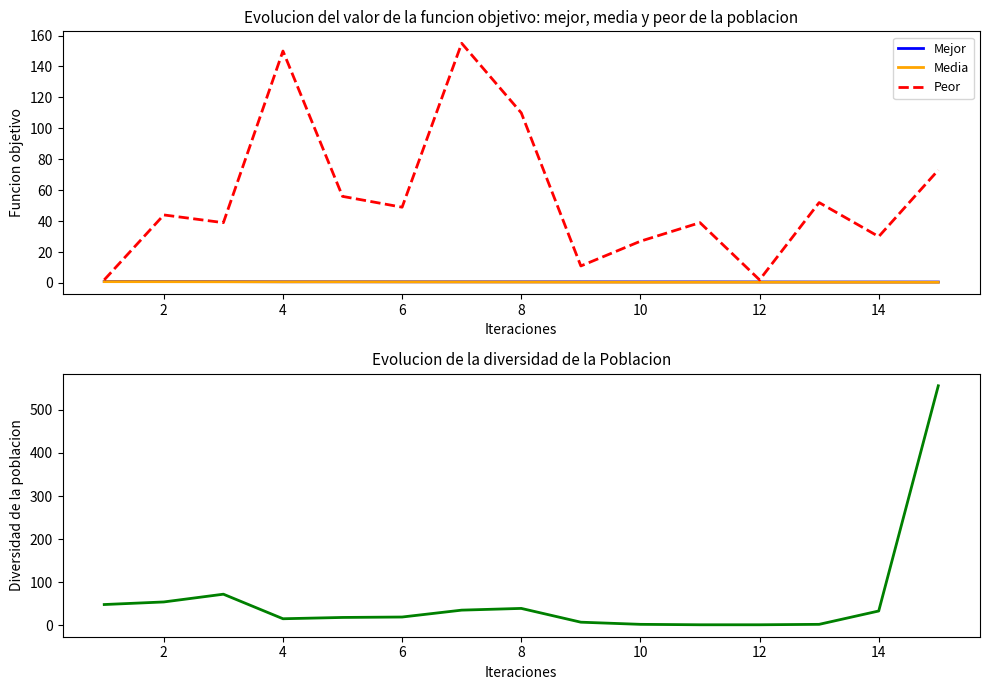

At which label is Media closest to 0?

14